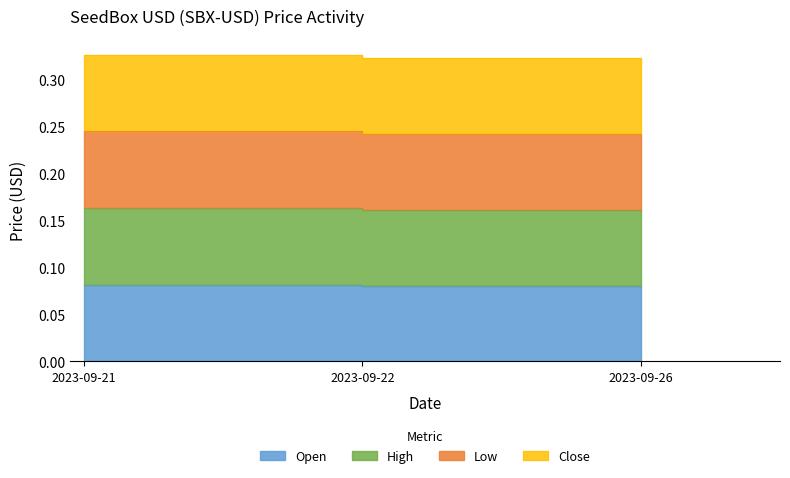

What is the minimum value shown in the chart?

0.1